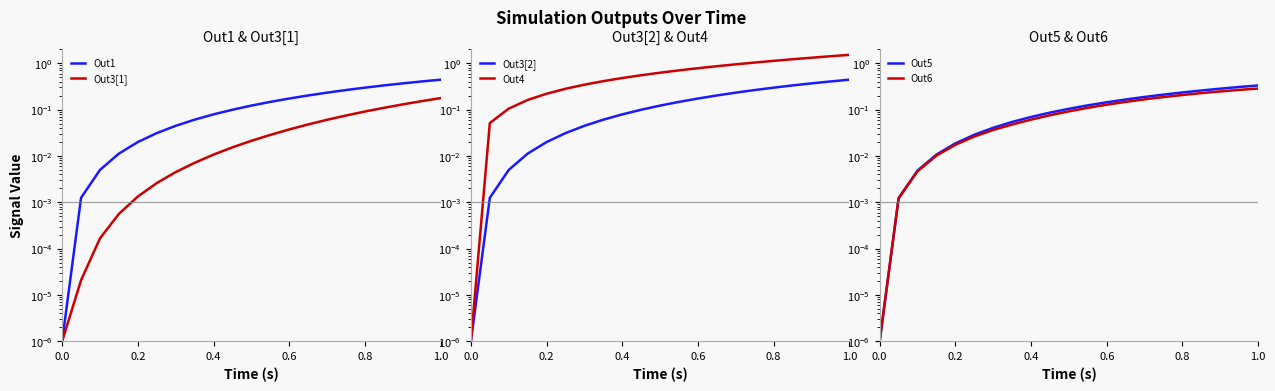

How many categories are shown in the chart?

21